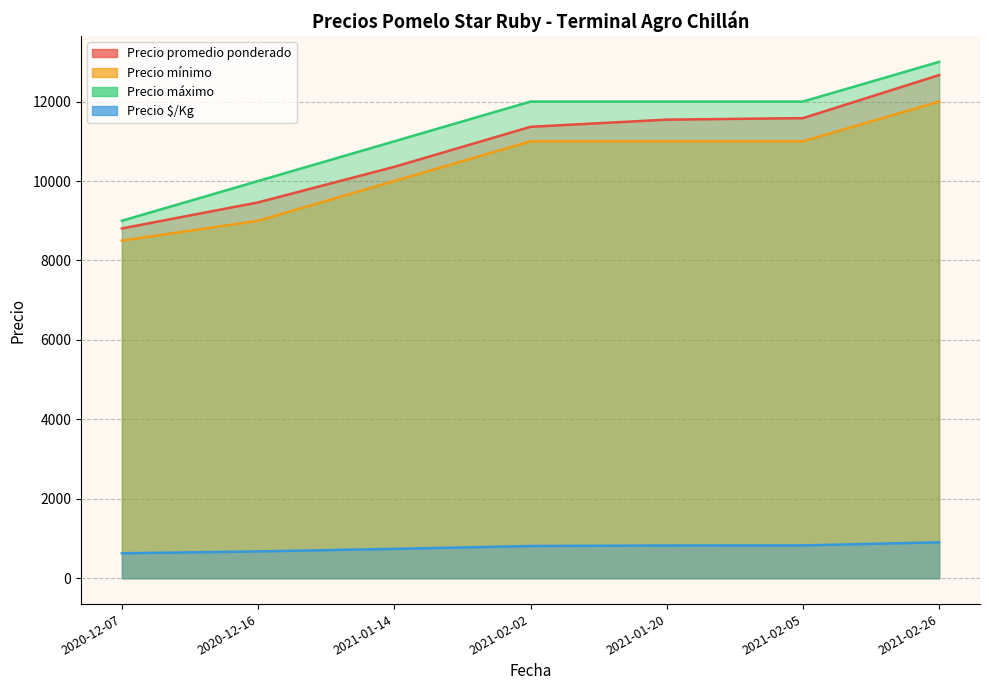

Is it true that Precio máximo equals 13000 at 2021-02-26?

True